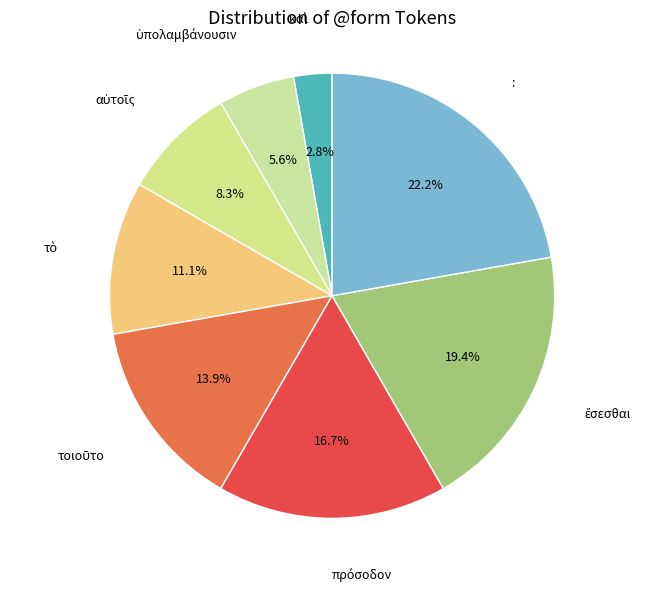

Which category has the biggest portion of the pie?

: